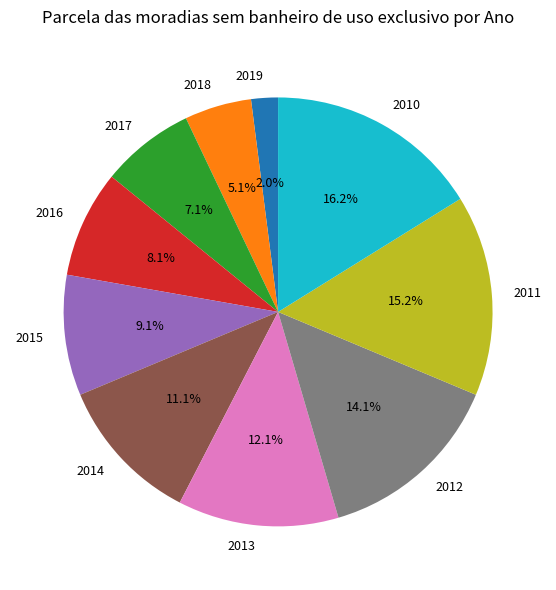

What percentage is the 2014 slice, to the nearest percent?

11%